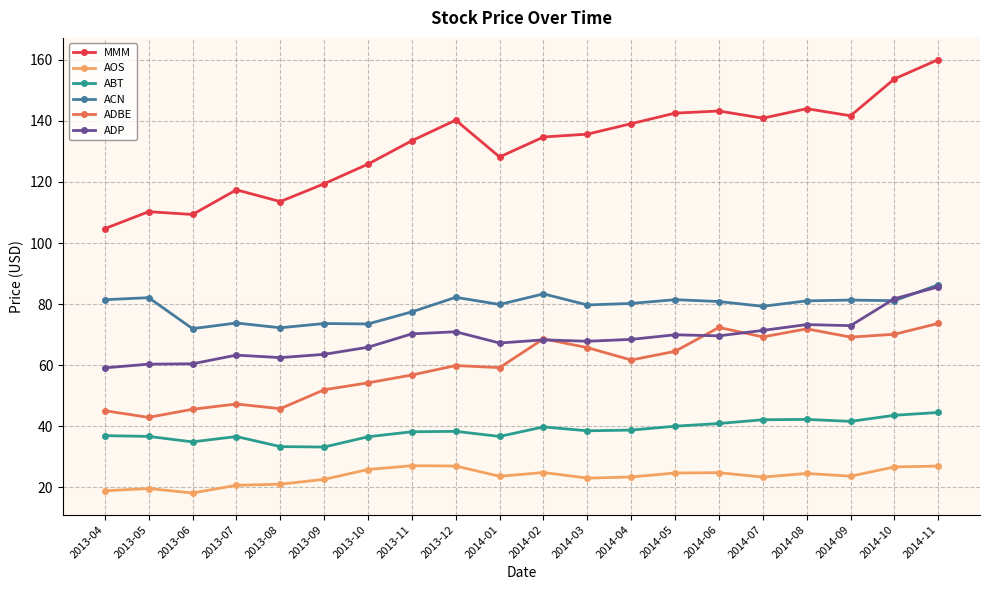

Does the chart display data point markers on the line(s)?

Yes